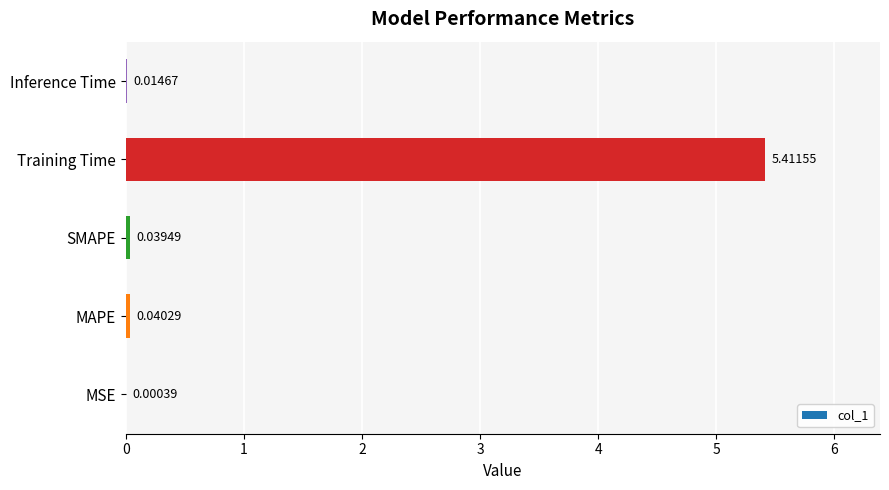

Which category has the highest value across all series?

Training Time